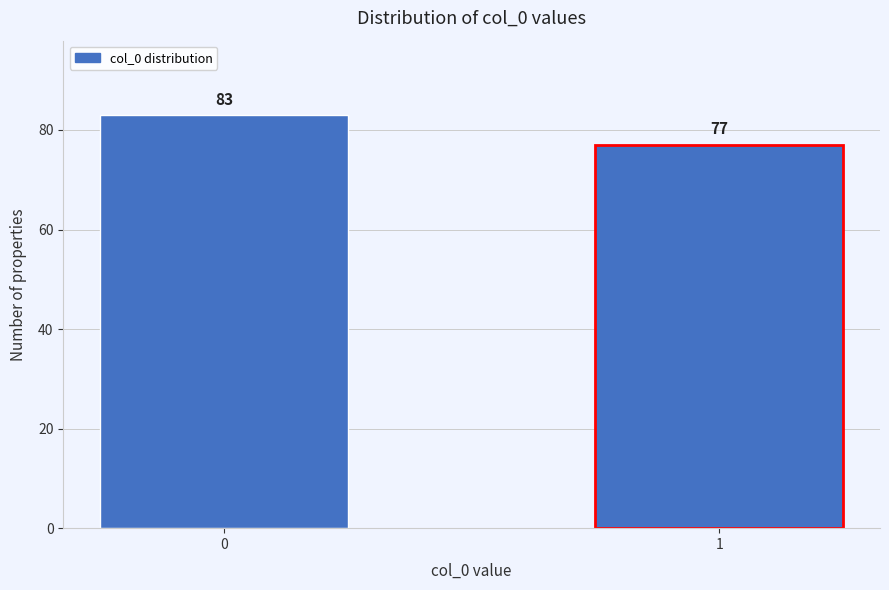

Reading right to left, what are all the values shown in this chart?

77	83